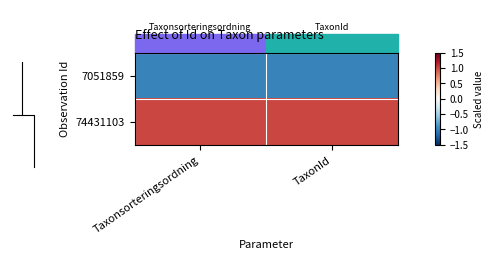

At Taxonsorteringsordning, list the series in order from largest to smallest.

74431103, 7051859